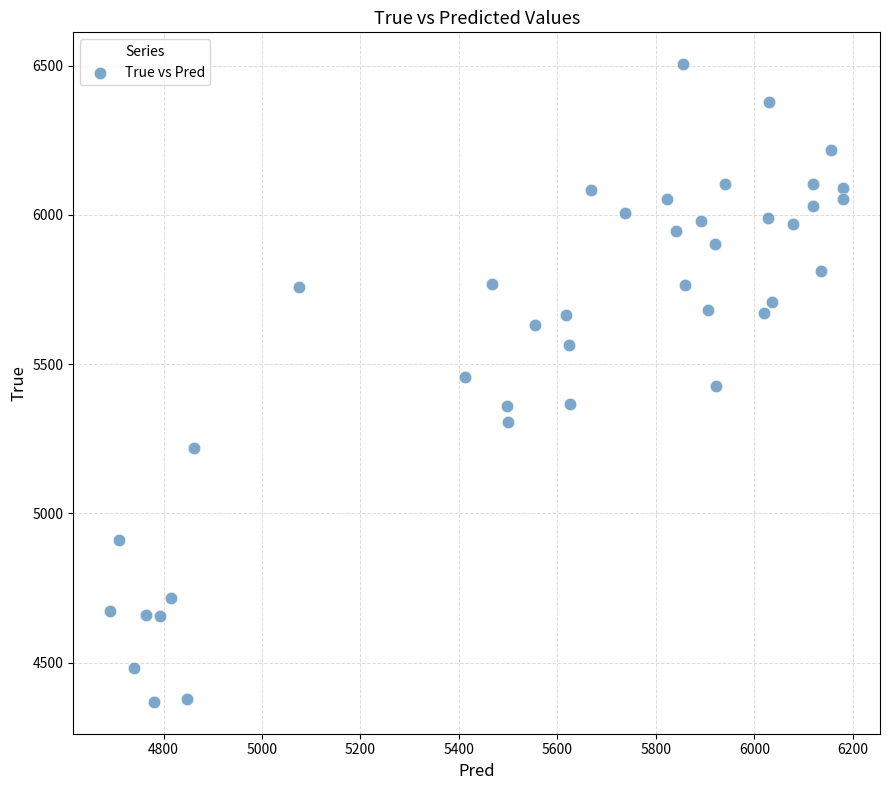

What is the range of Y values (max minus min)?

2136